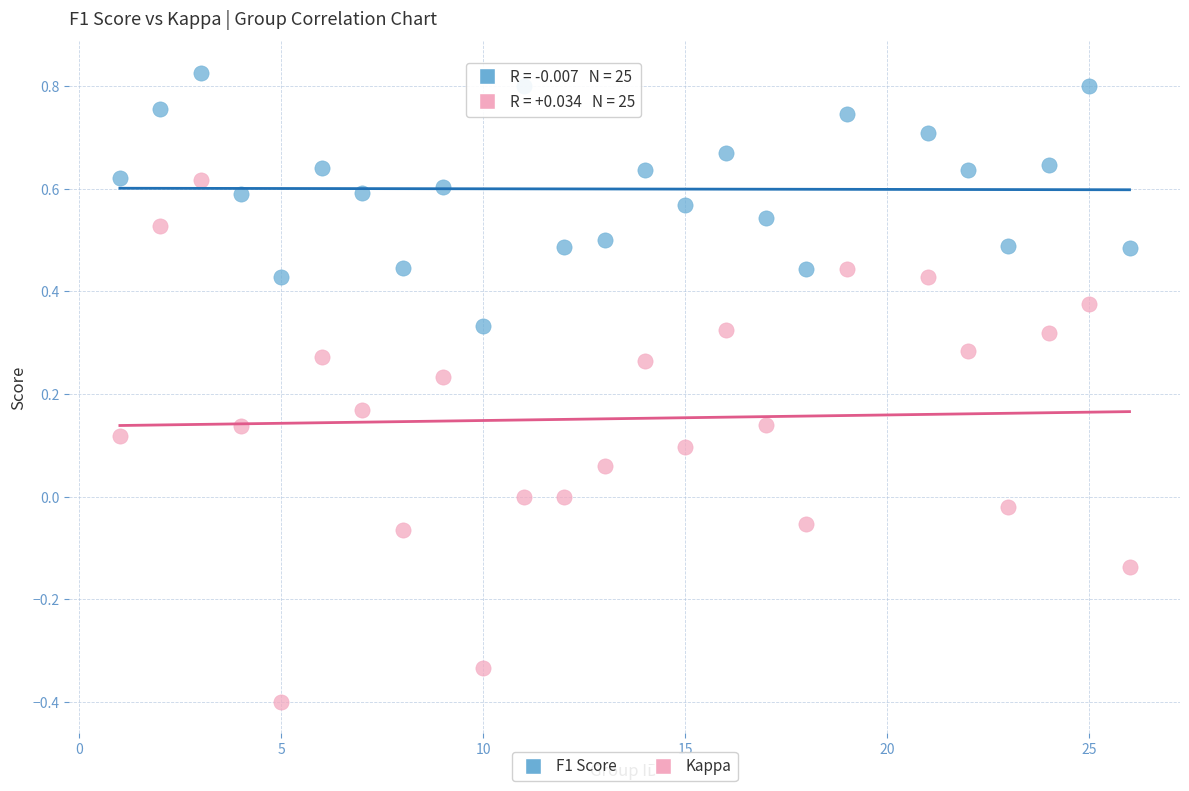

Which series contains the highest Y value?

F1 Score